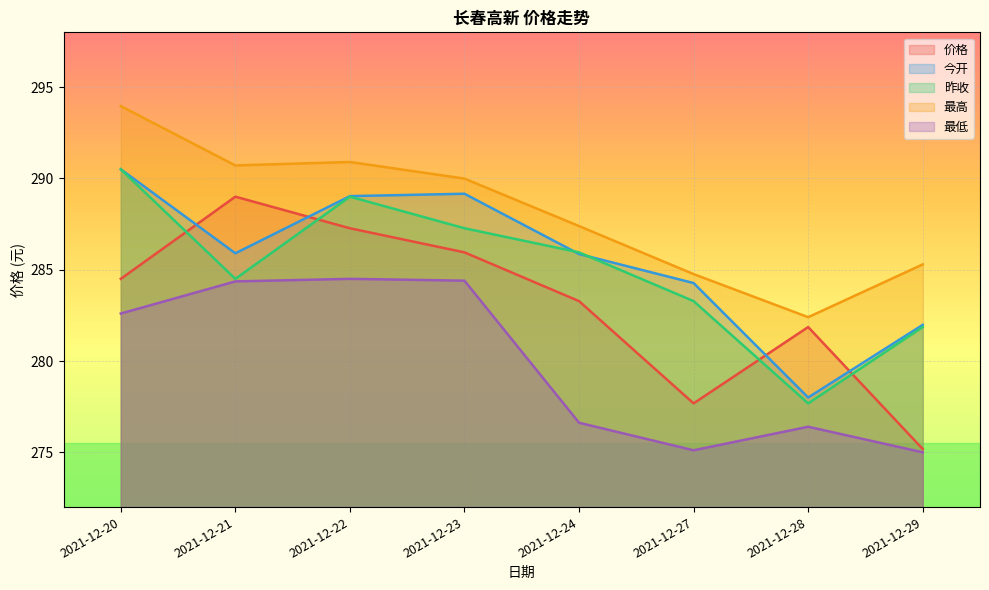

Which category has the highest value in the 今开 series?

2021-12-20